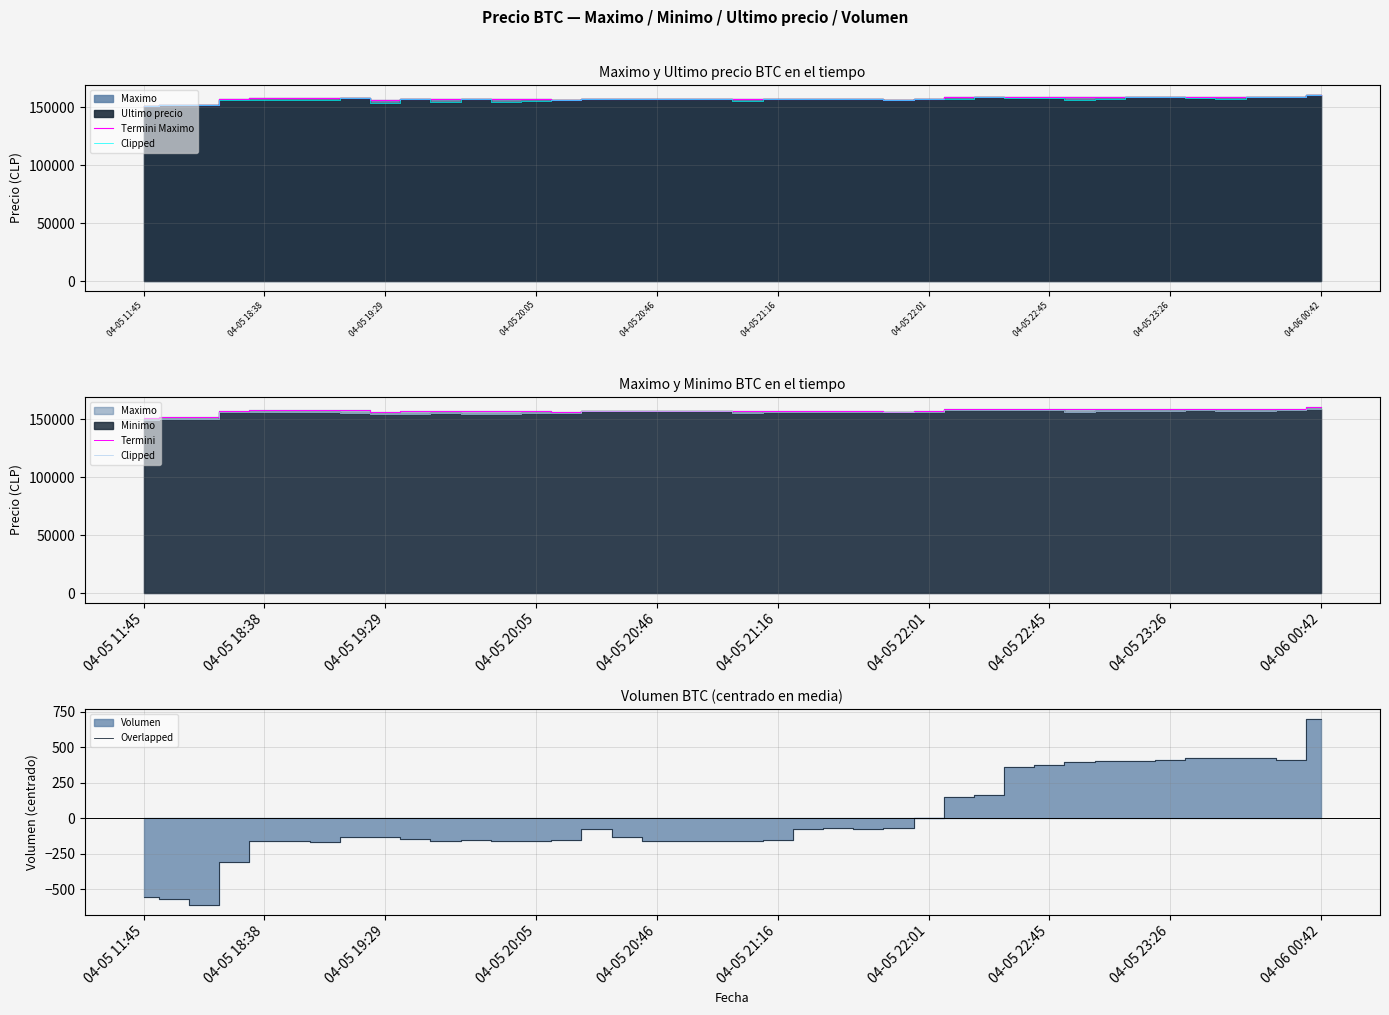

Is it true that Overlapped equals 376.7 at 04-05 22:45?

True